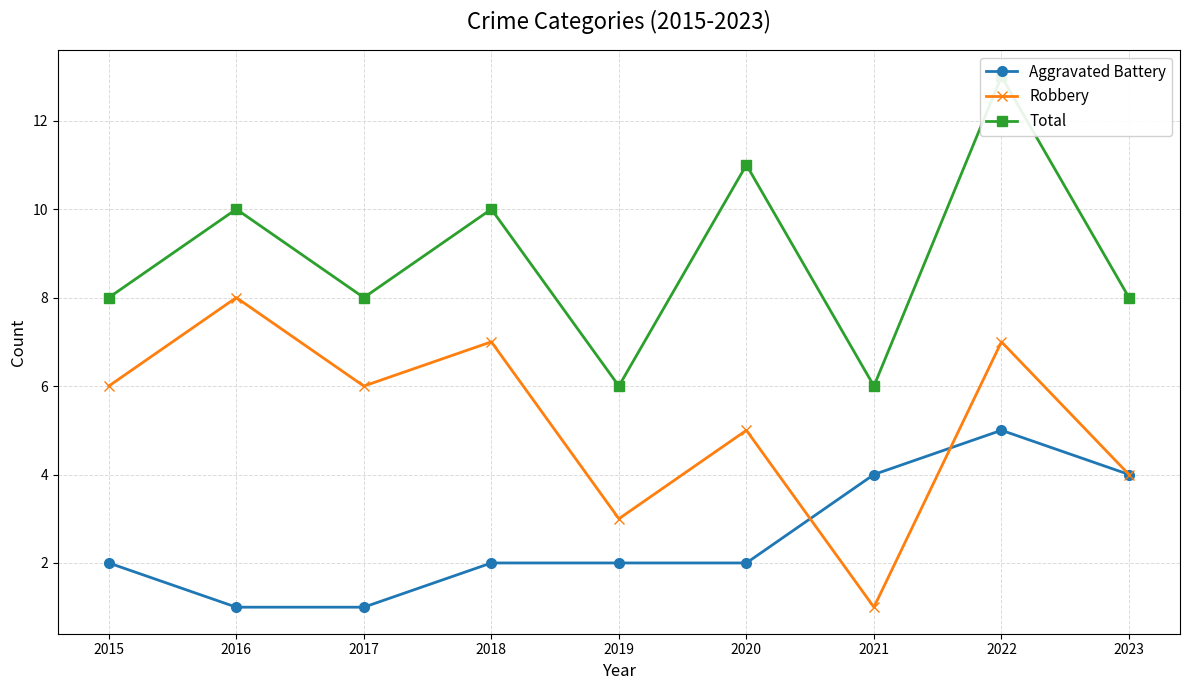

Which series changed the most between 2019 and 2020?

Total